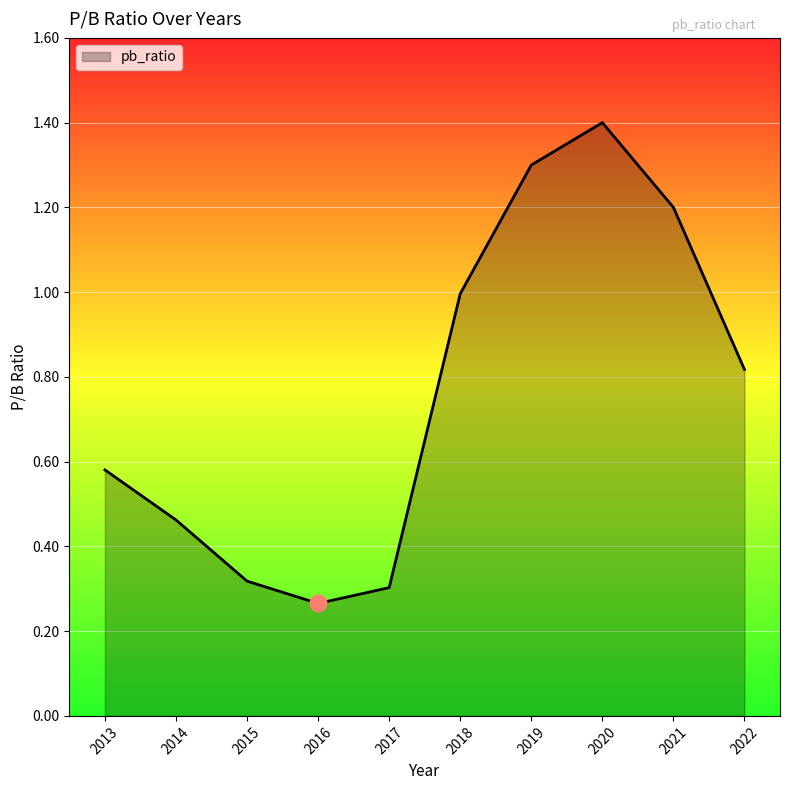

What is the difference between the values at 2014 and 2022?

0.4